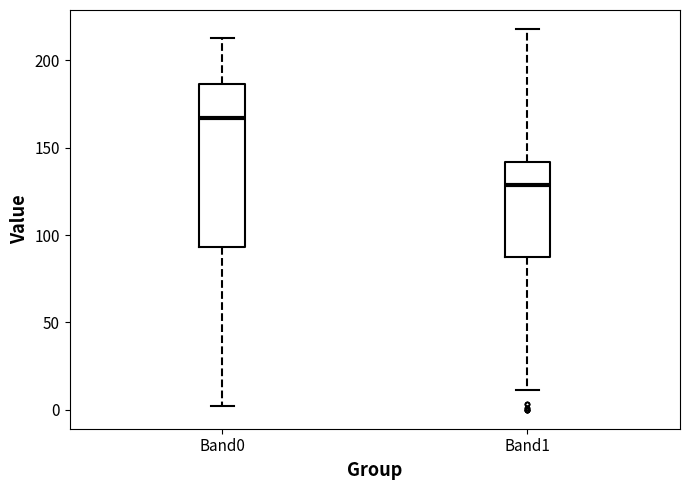

Where does the lower whisker of the box for Band0 end on the y-axis? The values are not printed on the chart, so give them approximately, as read against the axis.

0